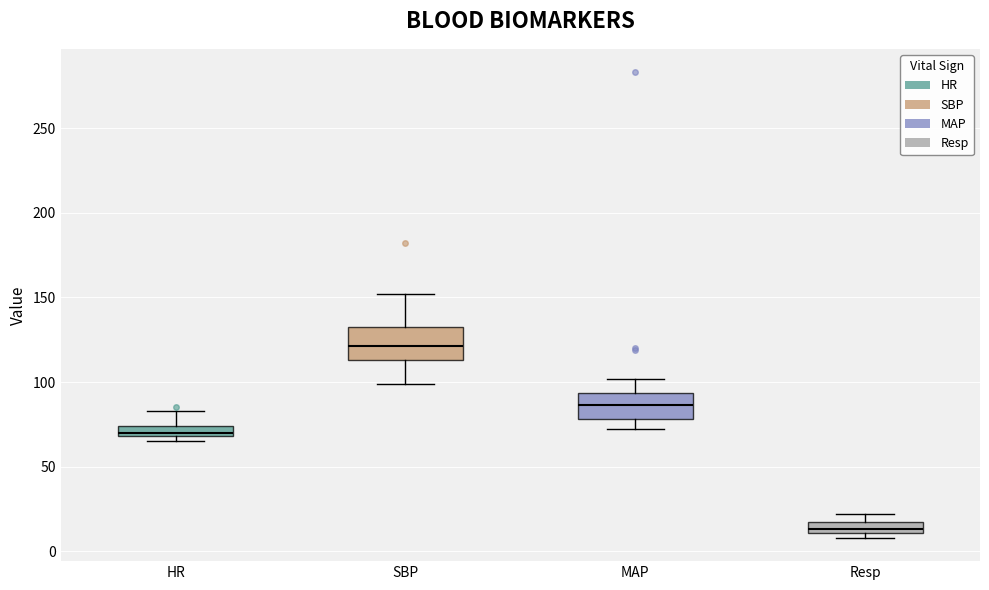

Which box has the lowest median line?

Resp